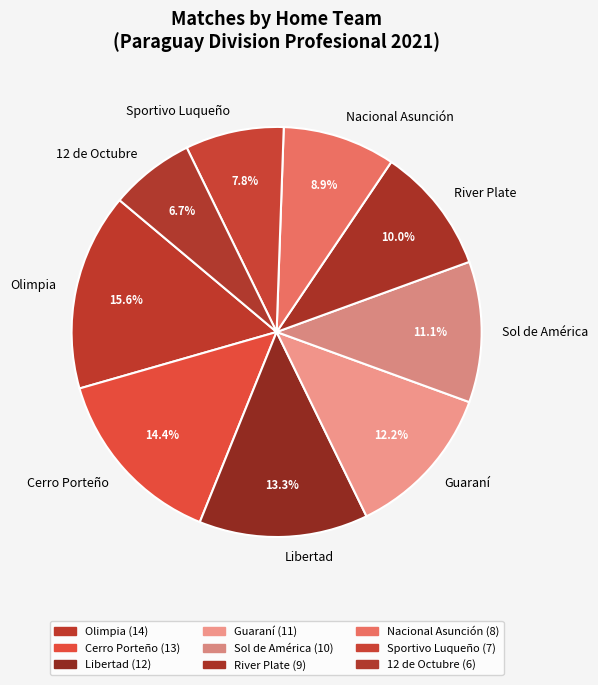

What is the ratio of the value at Cerro Porteño to the value at Sol de América?

1.3